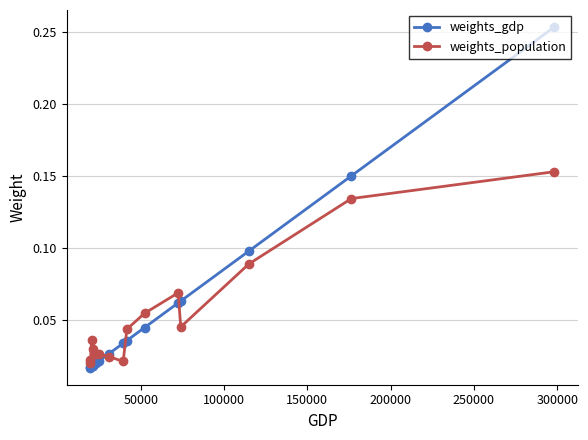

Count the number of data series in this chart.

2